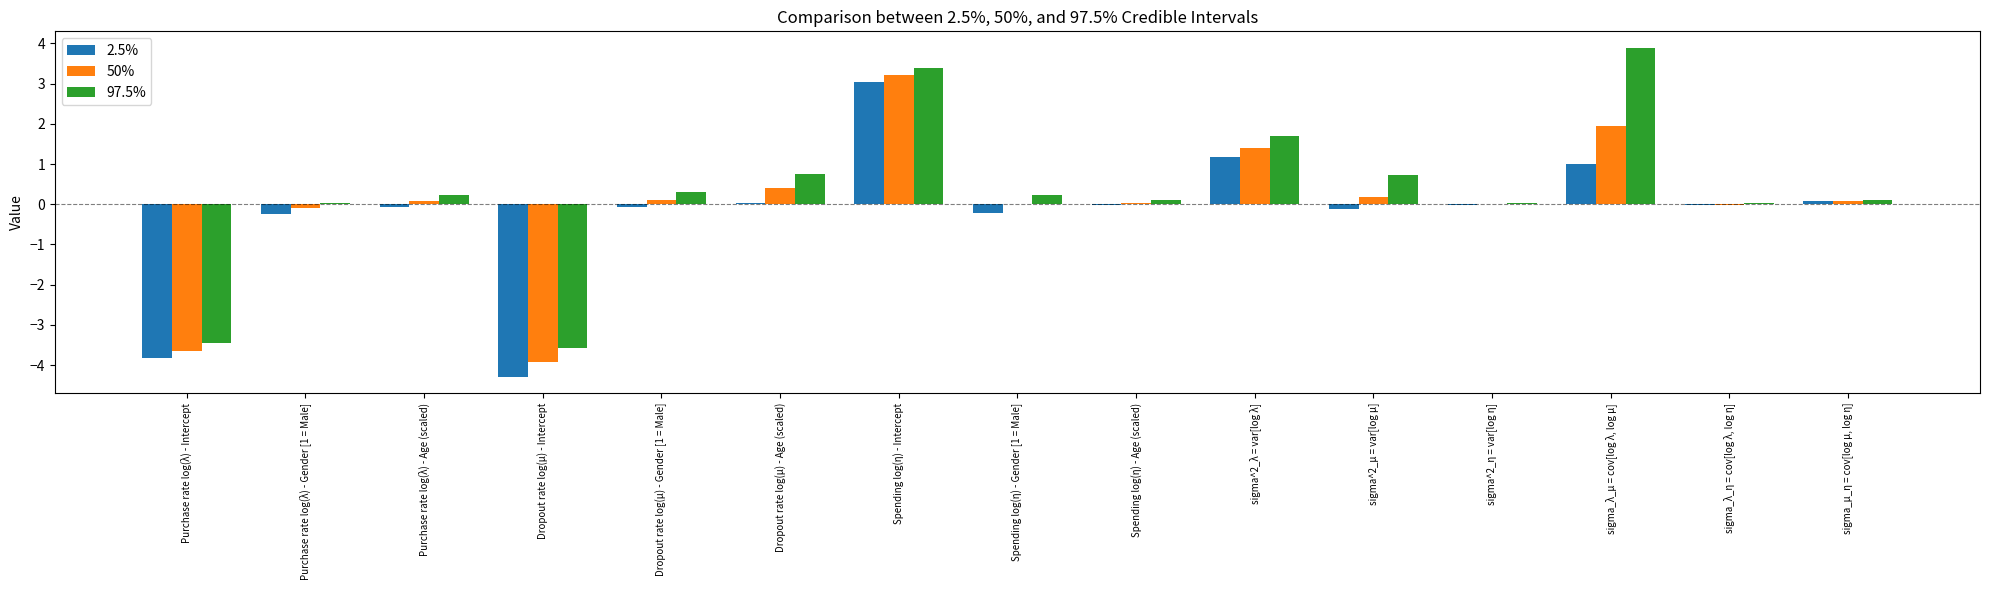

Count the number of categories in the chart.

15